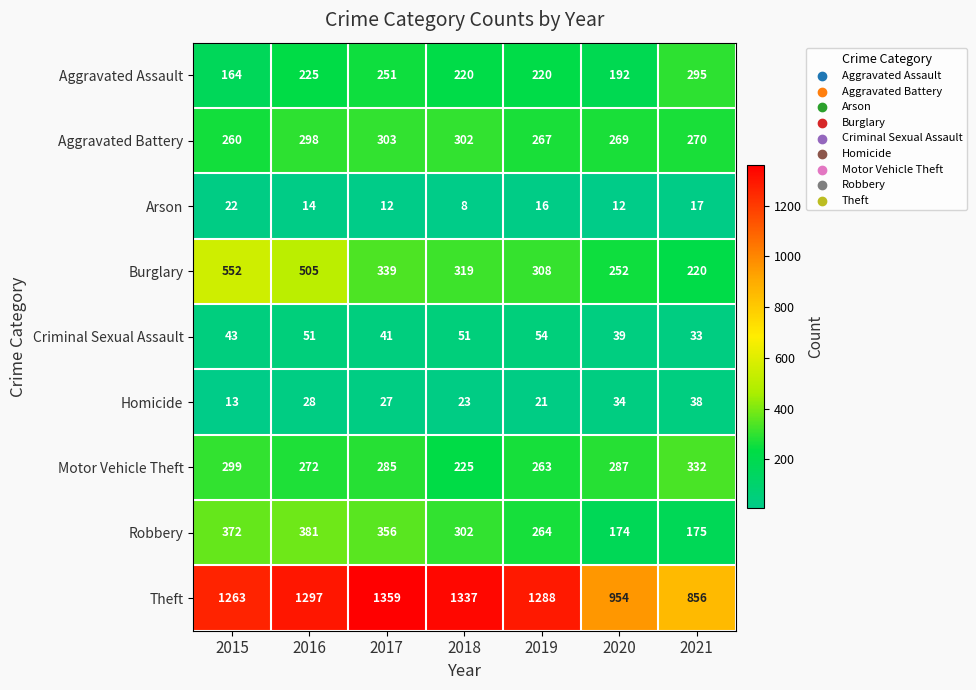

What is the maximum value for Aggravated Battery?

303